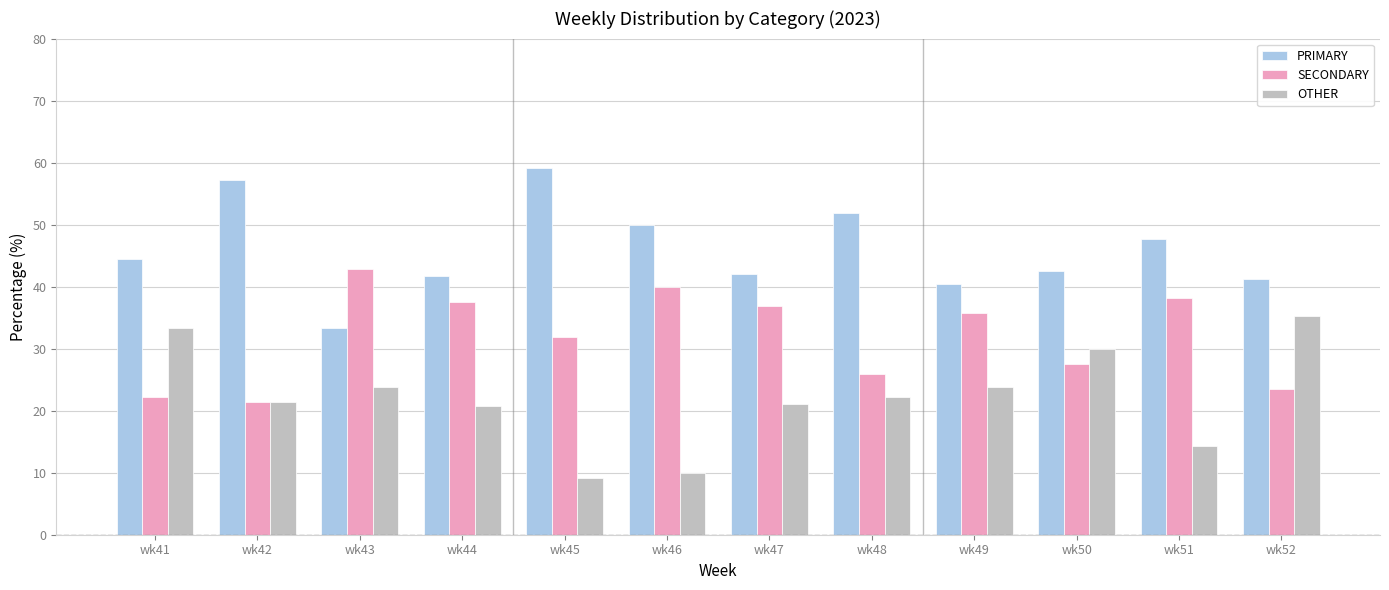

At which label is SECONDARY closest to 32?

wk45